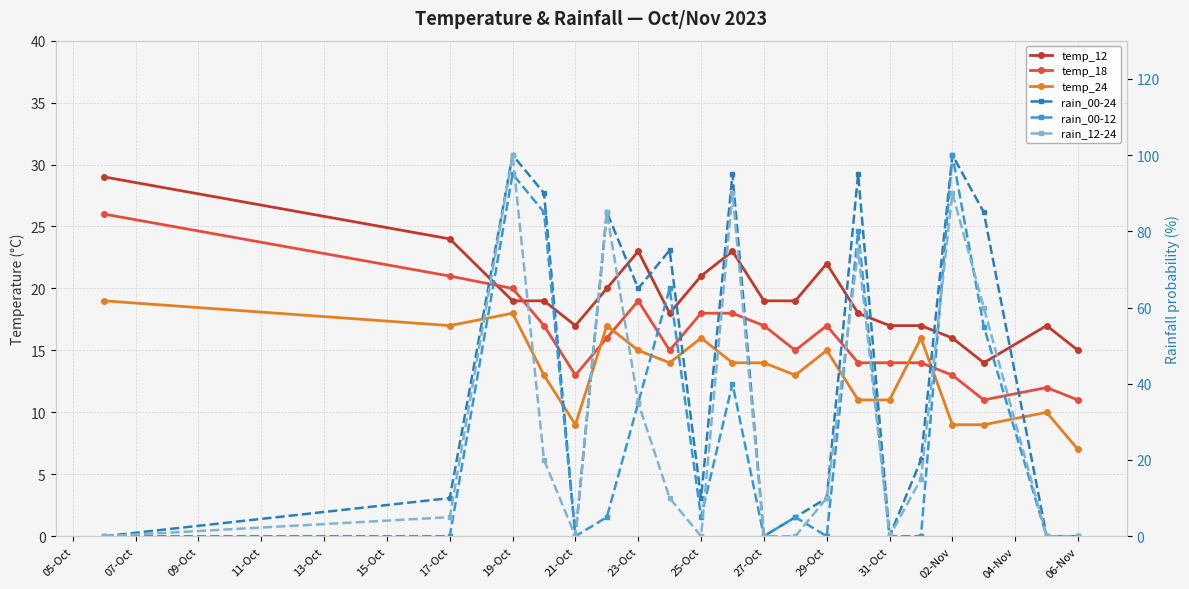

What is the difference between the maximum and second lowest values in the rain_12-24 series?

100